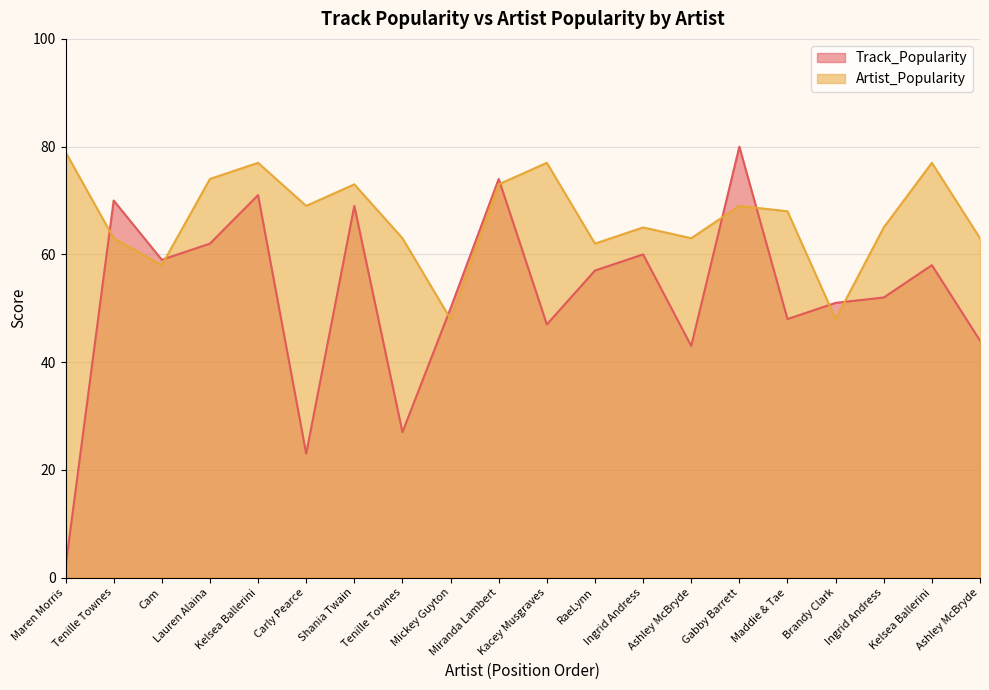

What is the average value of the Track_Popularity series?

52